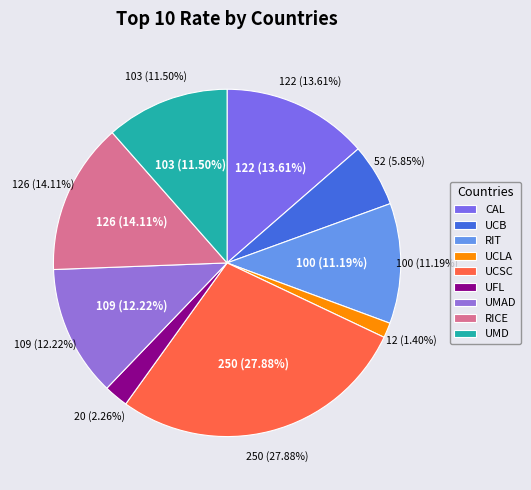

To the nearest percent, what is the average slice percentage?

11%